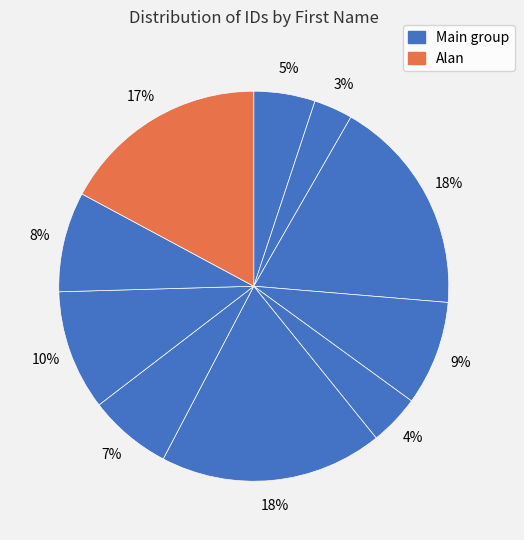

Count the number of slices in the pie.

10